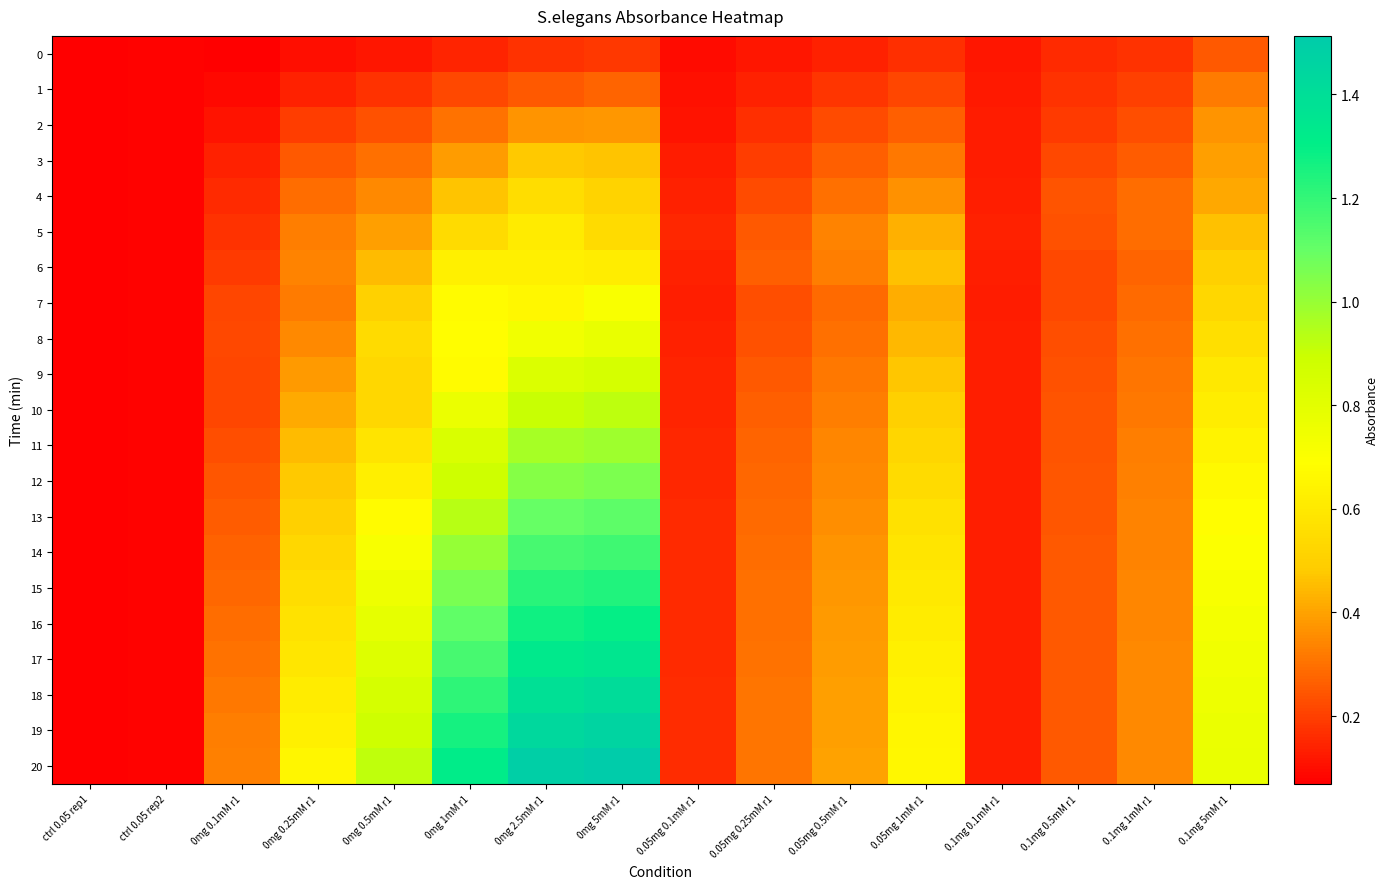

At which category is the sum across all series the highest?

0mg 5mM r1